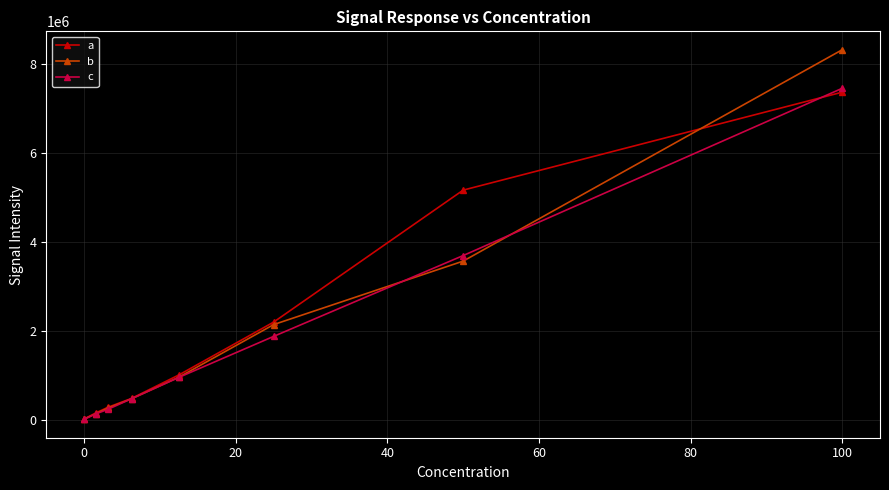

Which series has the widest spread of values?

b